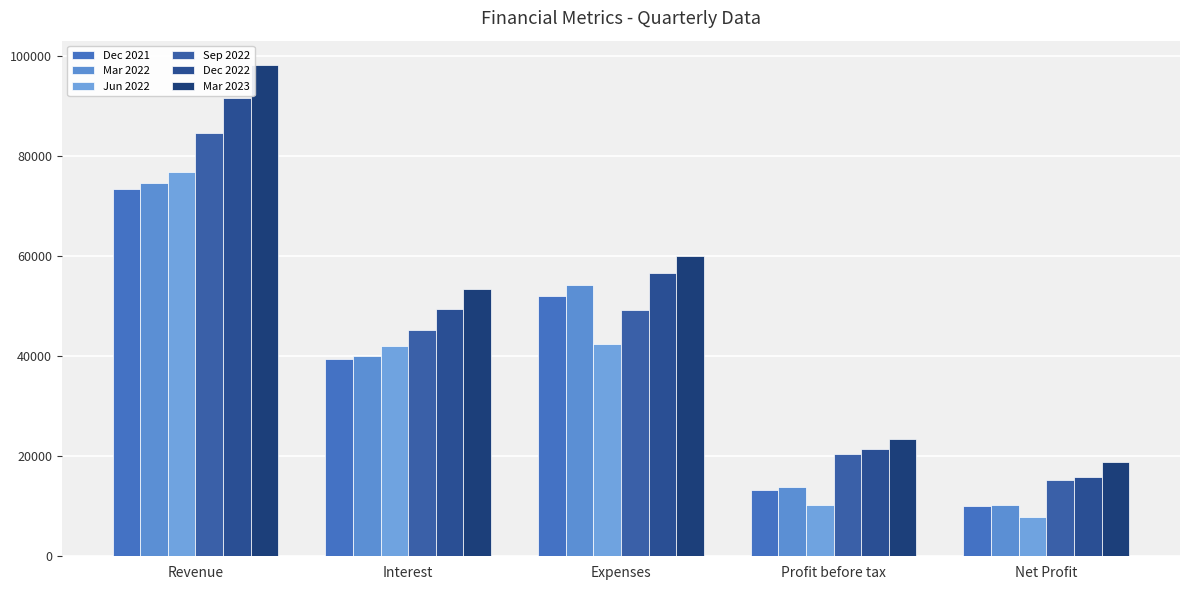

Rank the series at Interest from lowest to highest value.

Dec 2021, Mar 2022, Jun 2022, Sep 2022, Dec 2022, Mar 2023